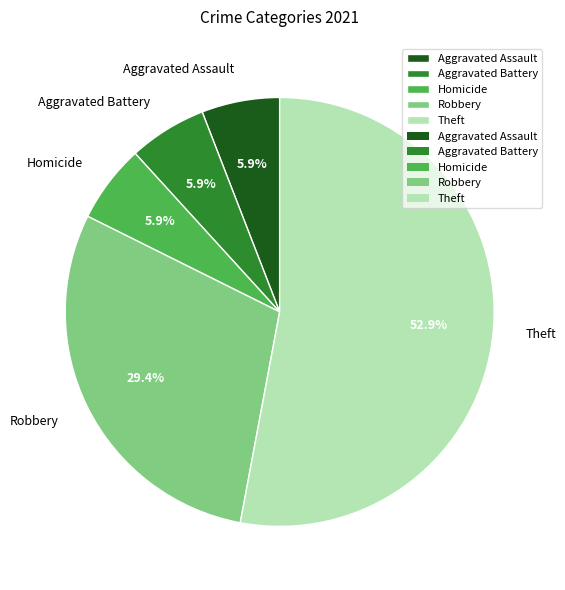

What percentage is the Robbery slice, to the nearest percent?

29%